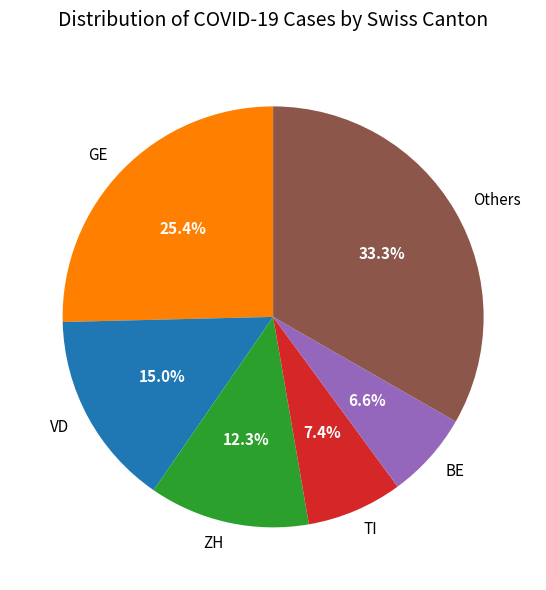

Does any single category account for the majority?

No